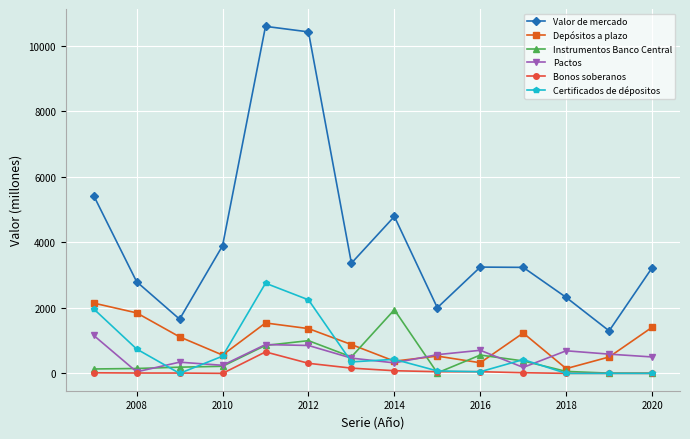

What are all the series names shown in the legend?

Valor de mercado, Depósitos a plazo, Instrumentos Banco Central, Pactos, Bonos soberanos, Certificados de dépositos